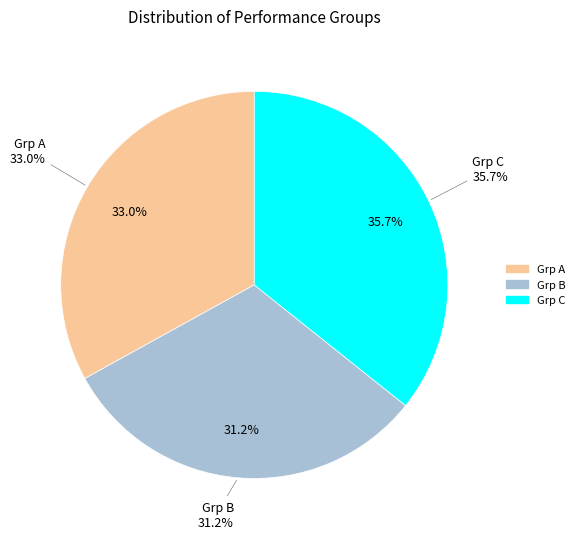

What percentage is the Grp B slice, to the nearest percent?

31%